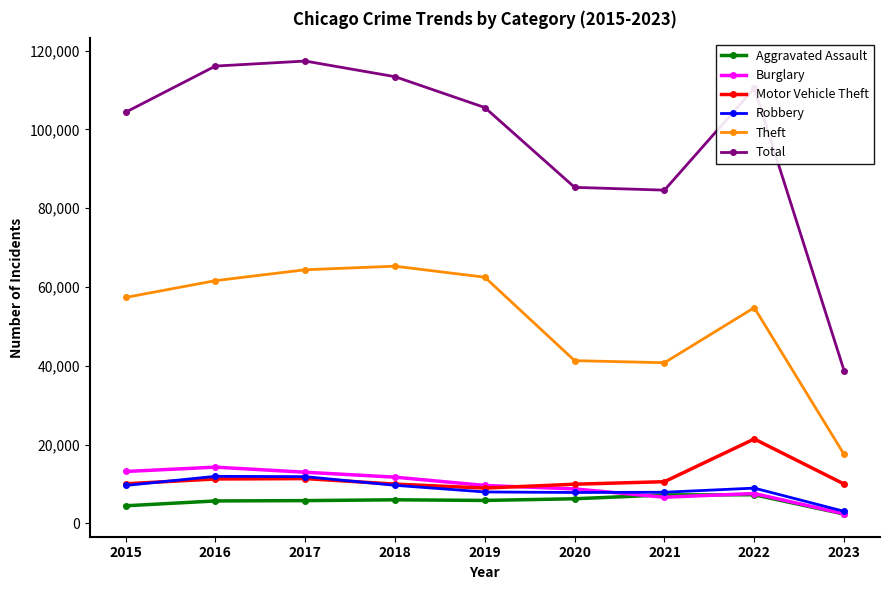

Count the number of data series in this chart.

6